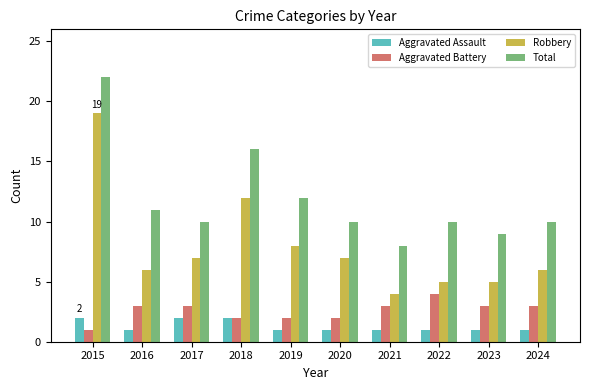

What are all the series names shown in the legend?

Aggravated Assault, Aggravated Battery, Robbery, Total